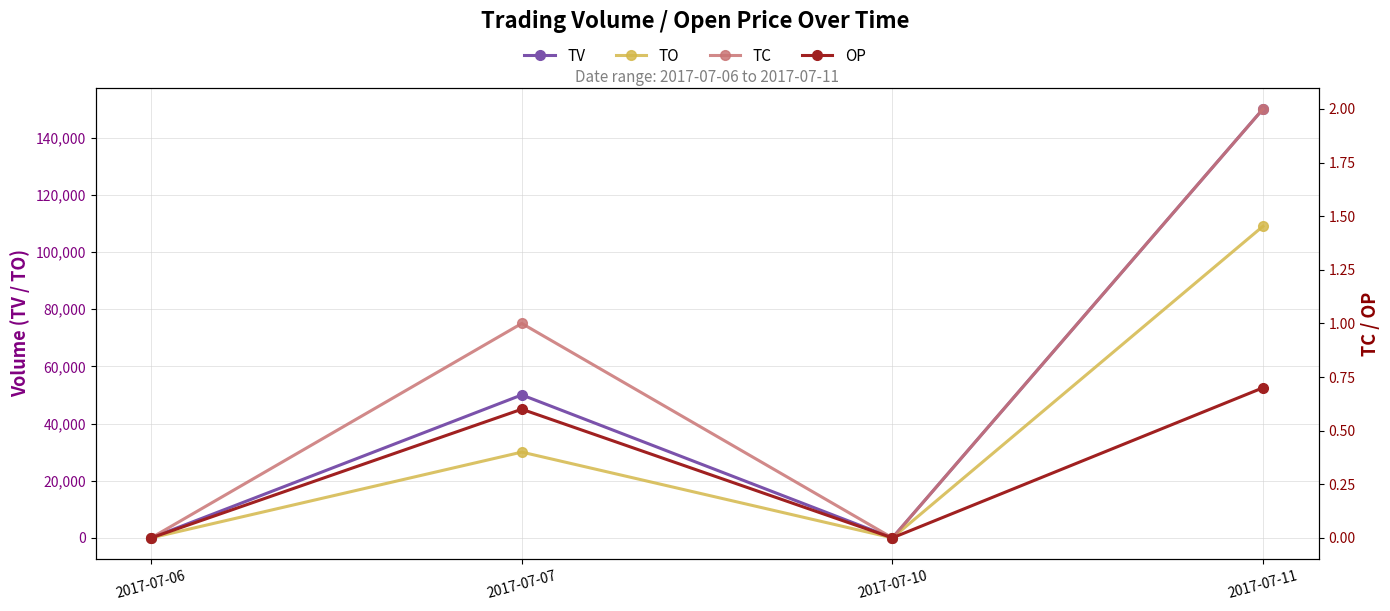

List the labels in order of OP value, largest first.

2017-07-11, 2017-07-07, 2017-07-06, 2017-07-10